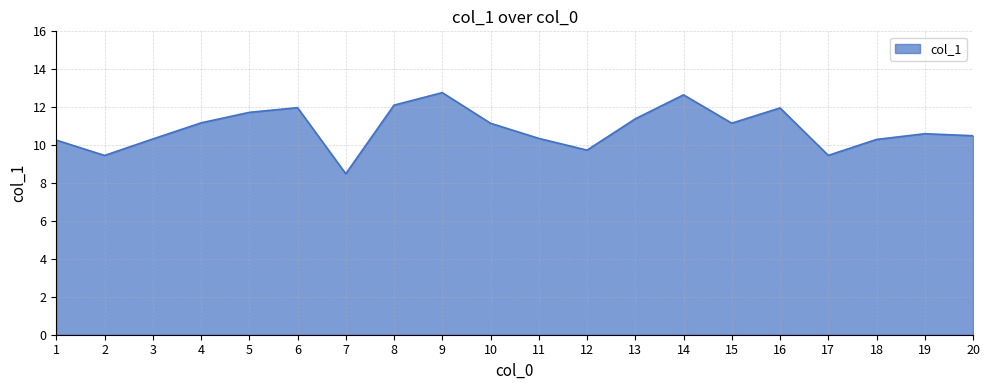

What is the sum of the values at 7 and 1?

18.8